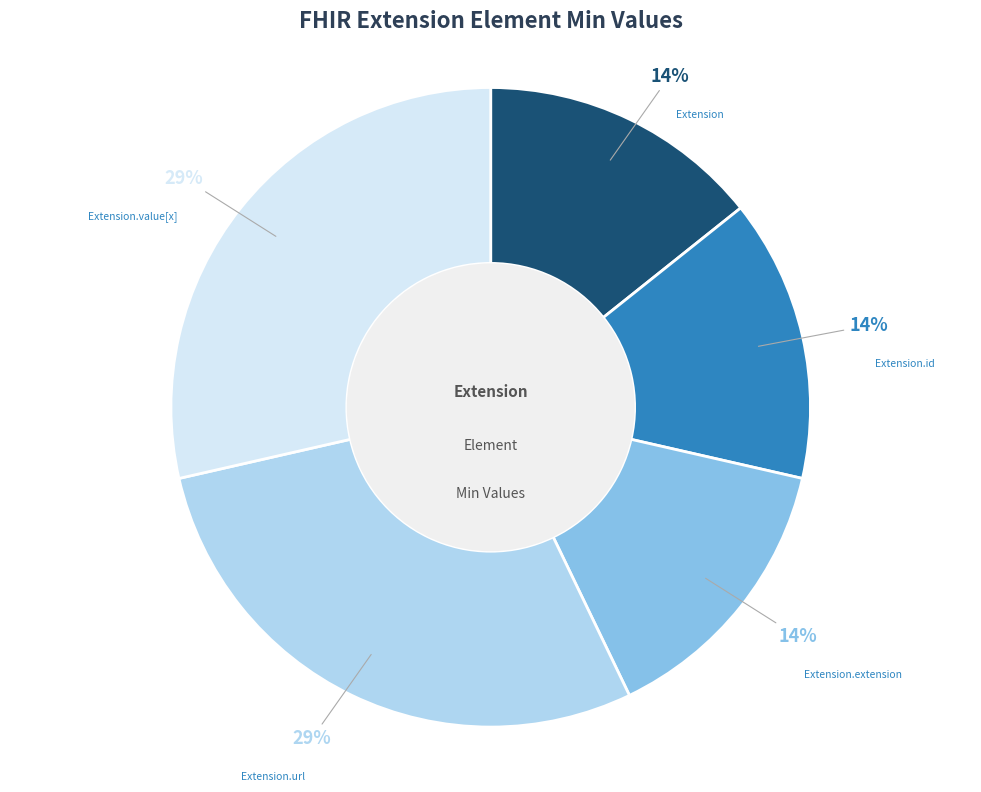

Is there any slice that represents more than half of the pie?

No